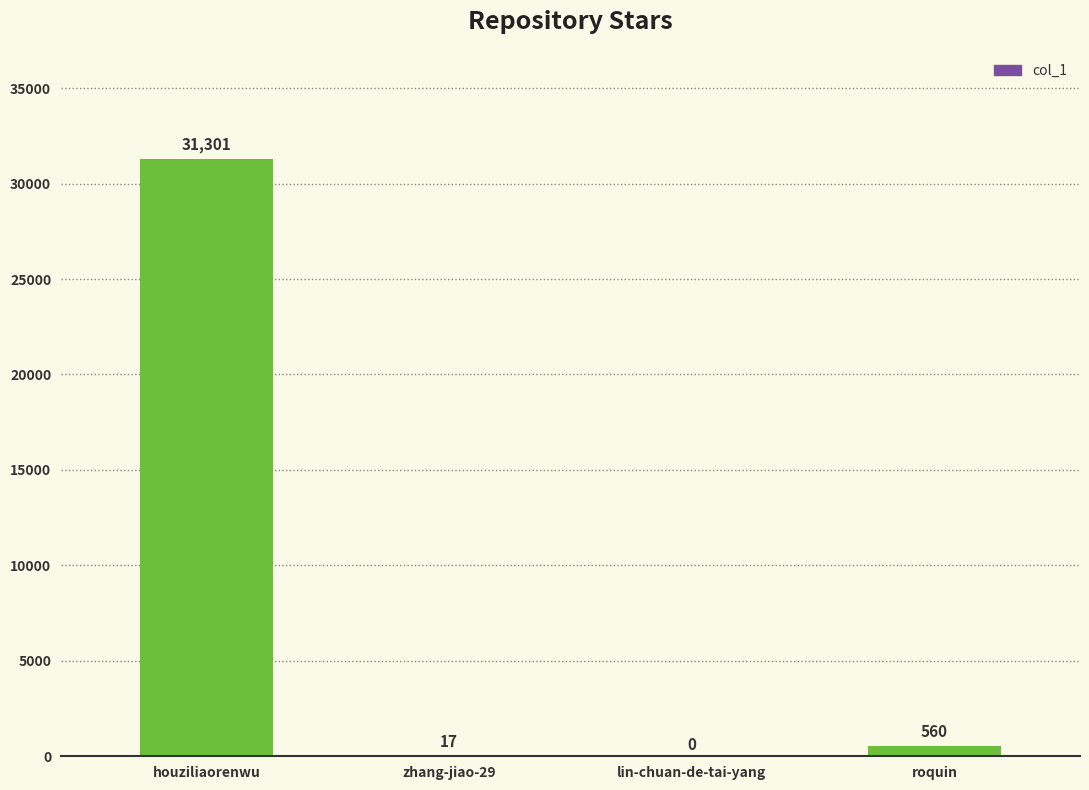

Which has a higher value, zhang-jiao-29 or lin-chuan-de-tai-yang?

zhang-jiao-29